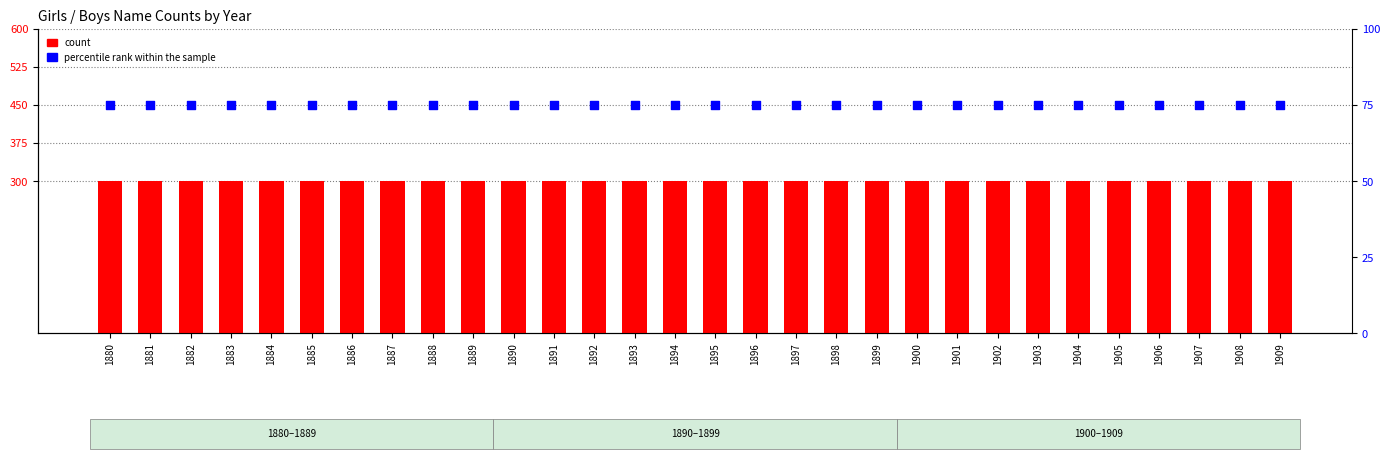

What is the total value across all series at 1904?

375